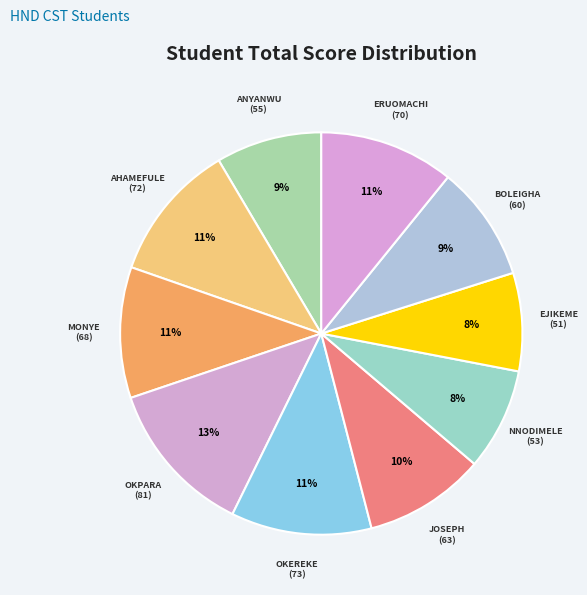

To the nearest percent, what is the average slice percentage?

10%